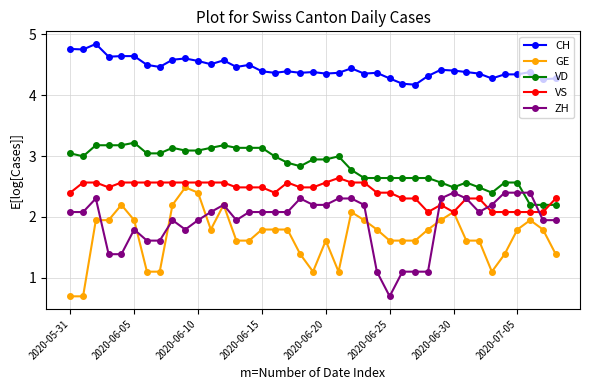

What is the difference between the maximum and minimum values in the VS series?

0.6